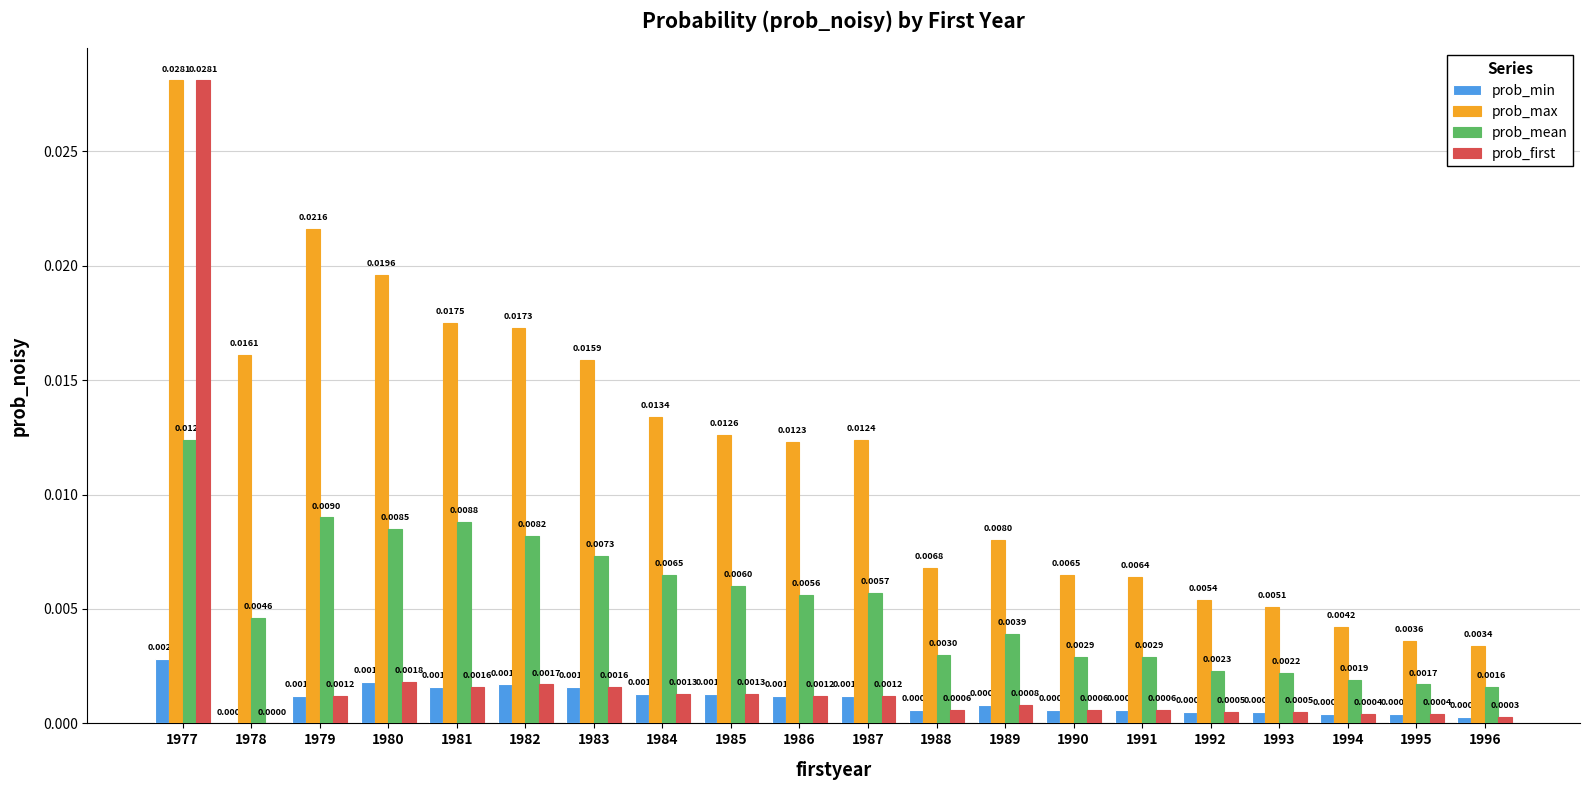

Which category has the highest value in the prob_first series?

1977